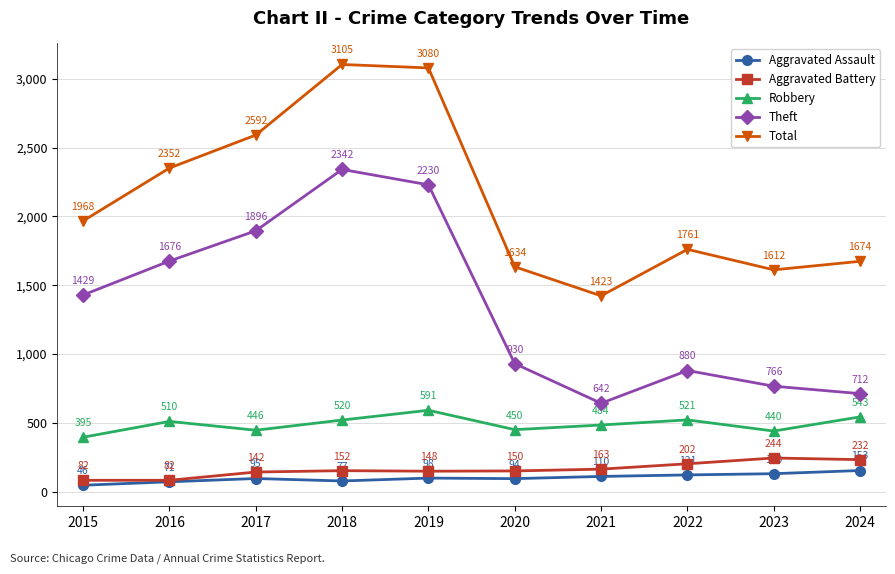

Which series has the widest spread of values?

Theft